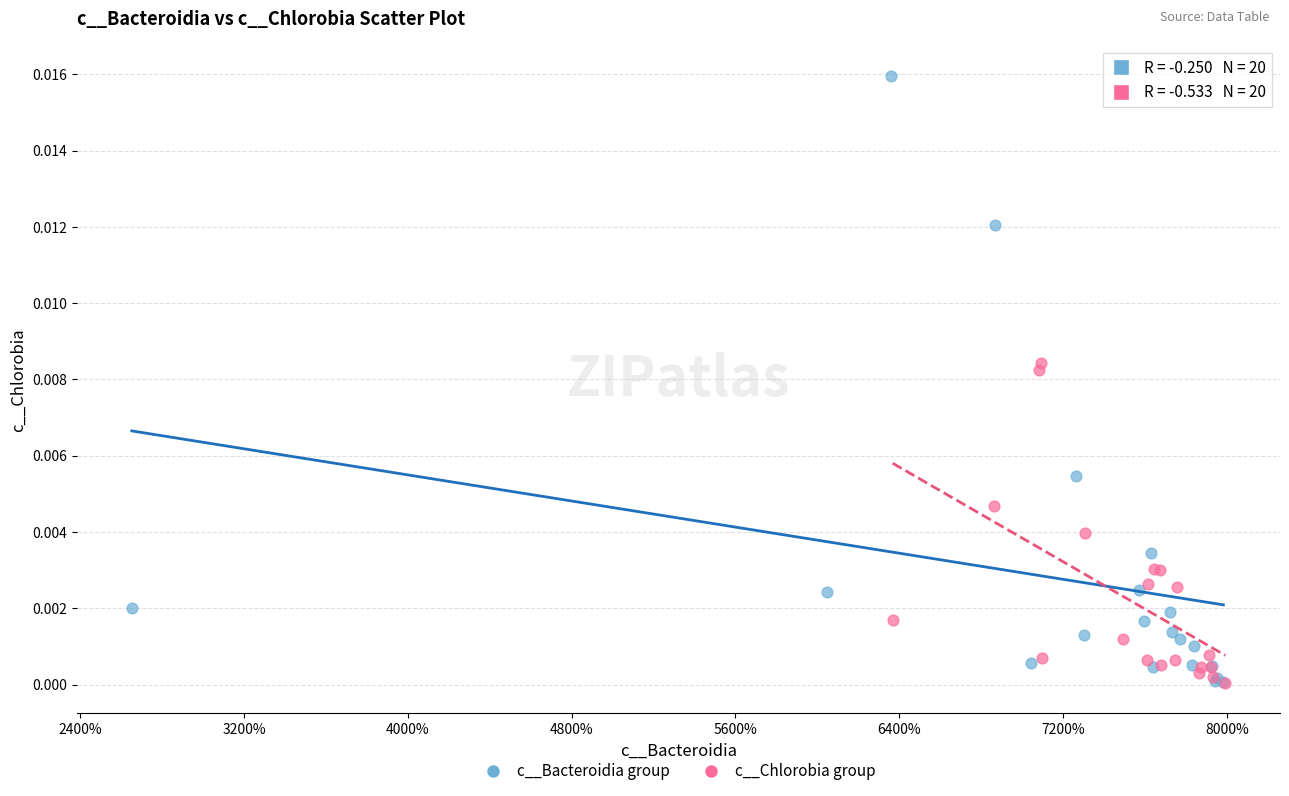

Which series has the widest spread of Y values?

c__Bacteroidia group